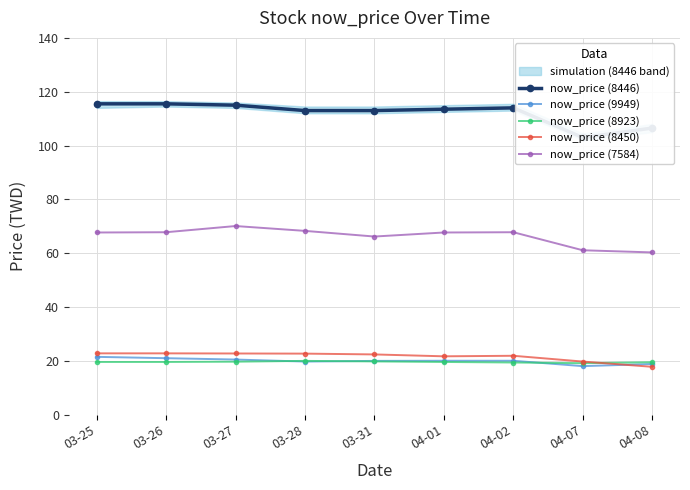

Count the now_price (8923) values in the range 19 to 20.

9